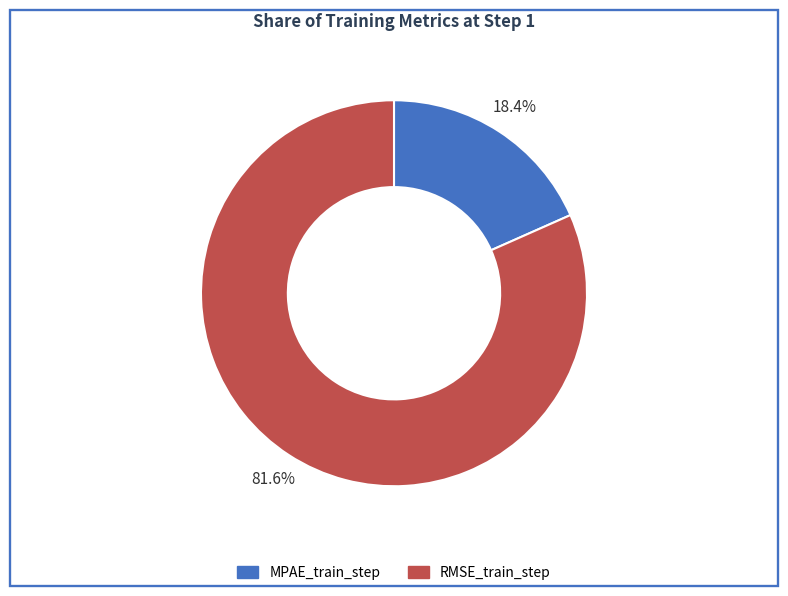

Is it true that MPAE_train_step is 7% of the pie?

False